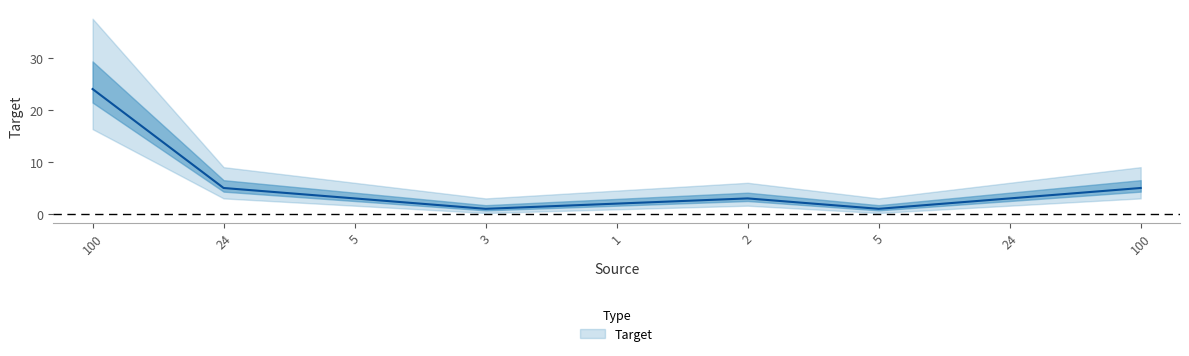

How many series are shown in this chart?

1